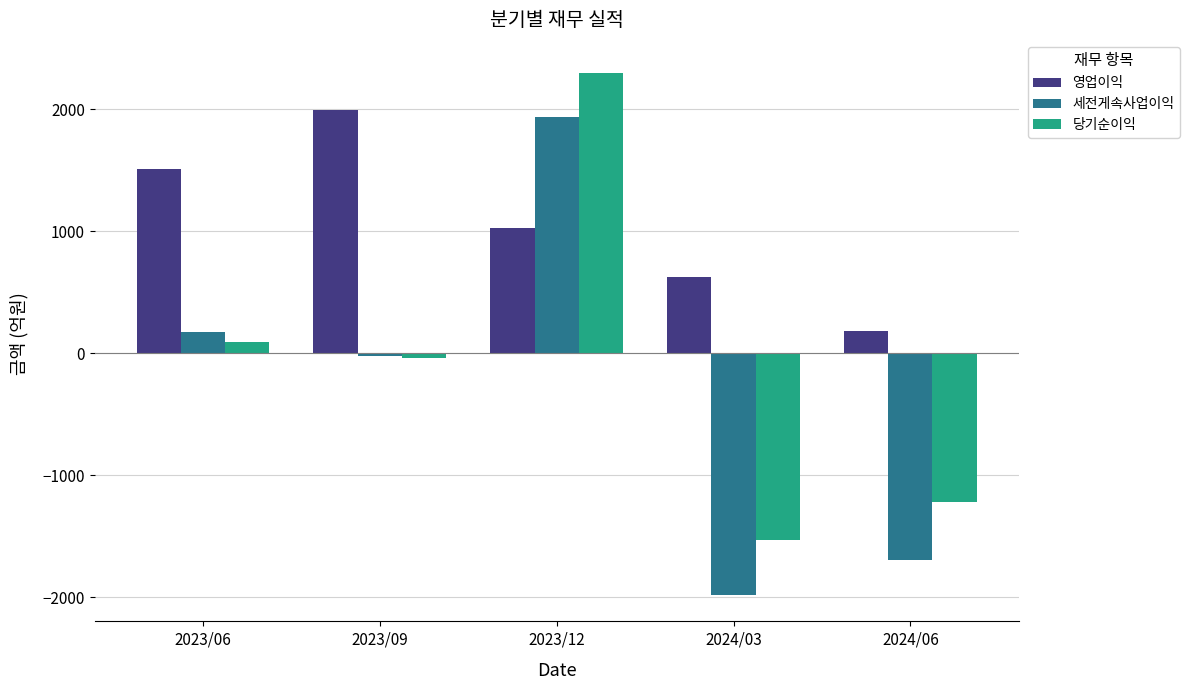

At which label does 영업이익 first exceed 1023?

2023/06